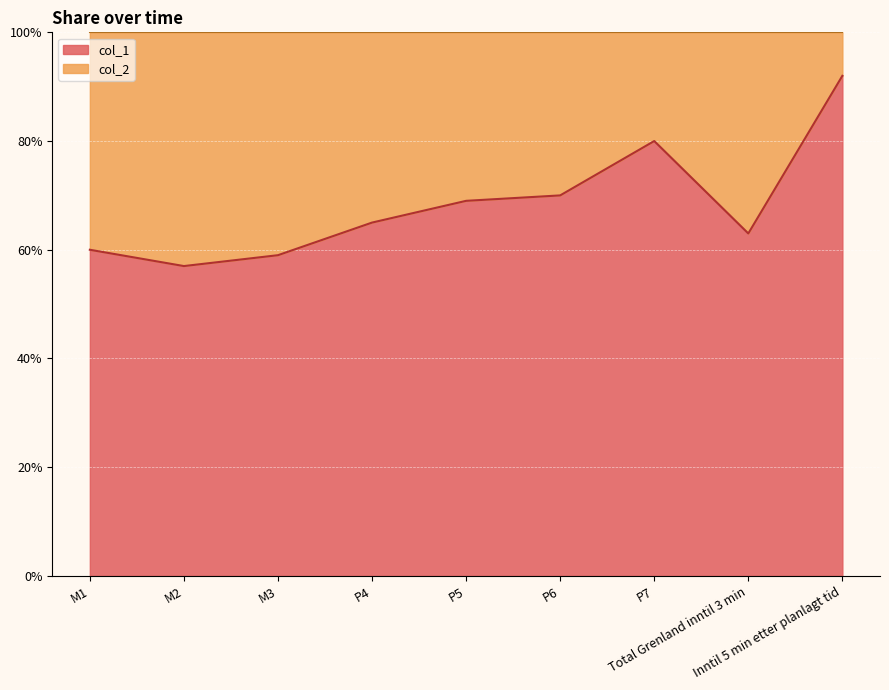

Reading right to left, what are all the values shown in this chart?

Inntil 5 min etter planlagt tid=0.9	Total Grenland inntil 3 min=0.6	P7=0.8	P6=0.7	P5=0.7	P4=0.7	M3=0.6	M2=0.6	M1=0.6